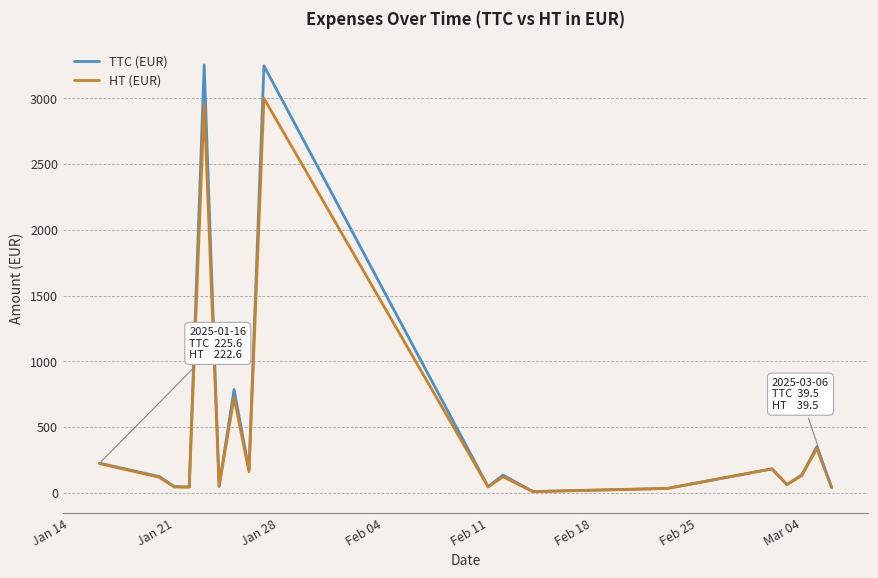

Which series has the largest range (max minus min)?

TTC (EUR)